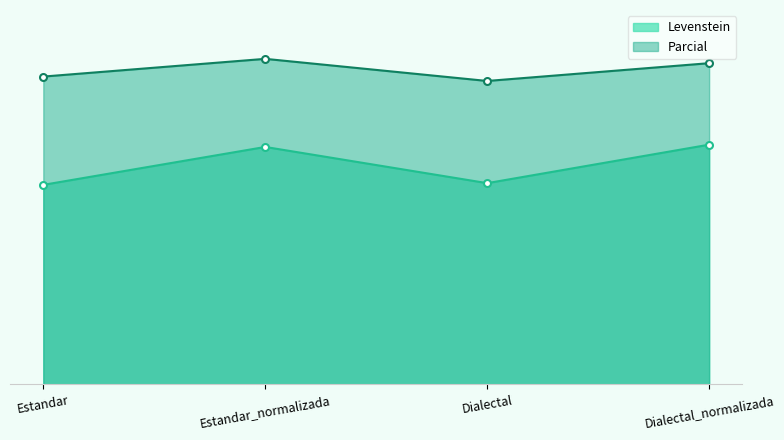

True or false: Parcial has a value of 69.6 at Dialectal_normalizada.

True